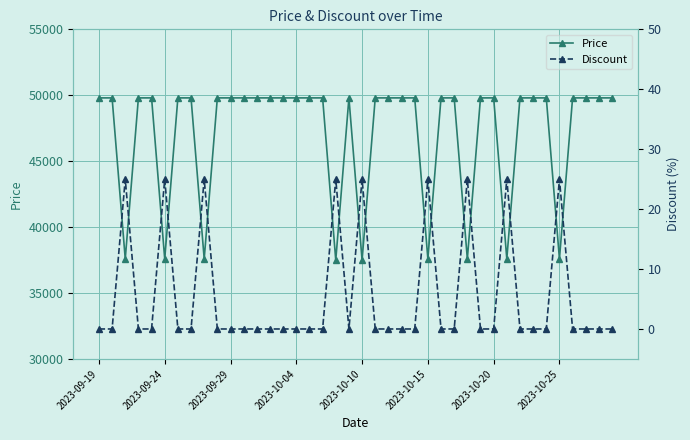

The Discount series shows 0 at 38. True or false?

True